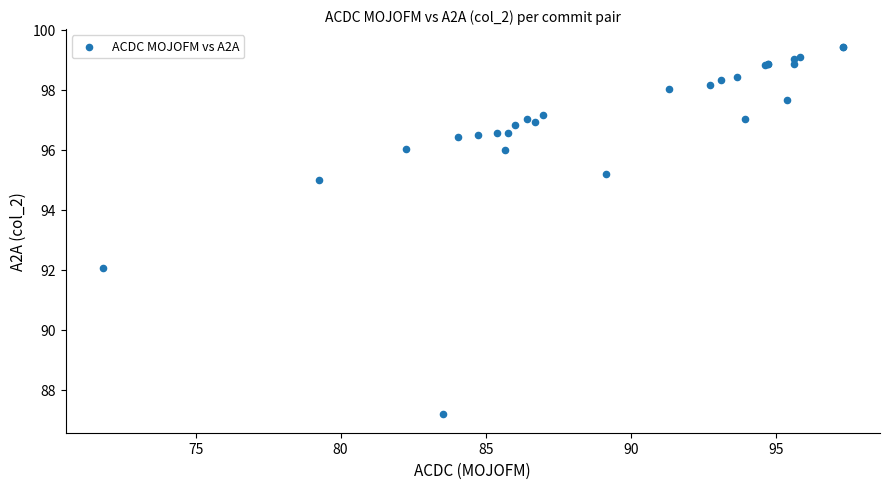

What Y value in the scatter plot is closest to 93?

92.0